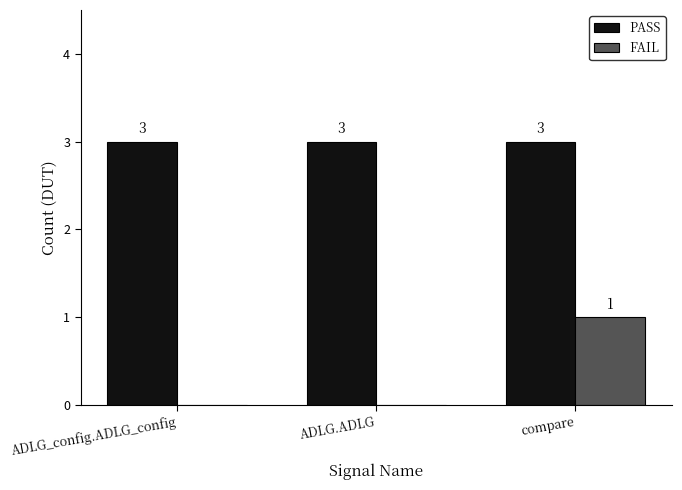

What is the highest value of the PASS series?

3